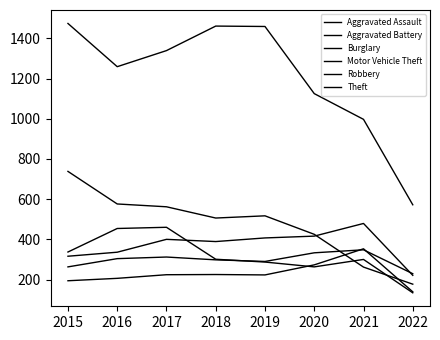

Where is the first local minimum for Motor Vehicle Theft?

2019